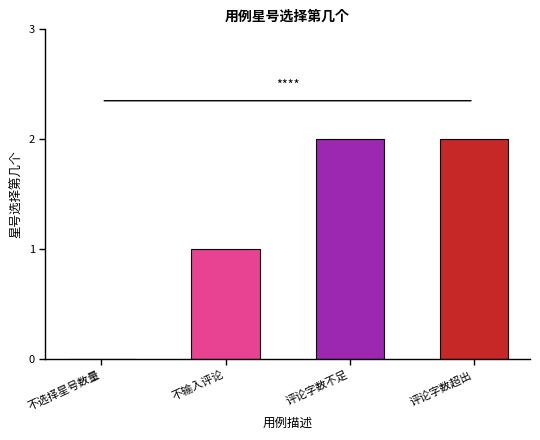

Where is the data nearest to the value 1?

不输入评论